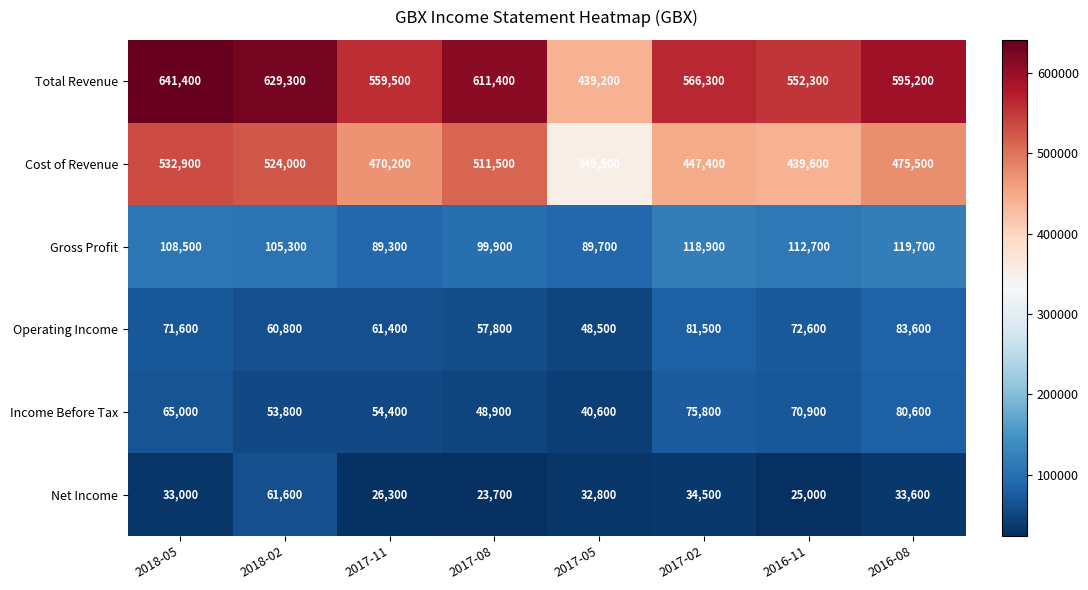

Count the number of categories in the chart.

8